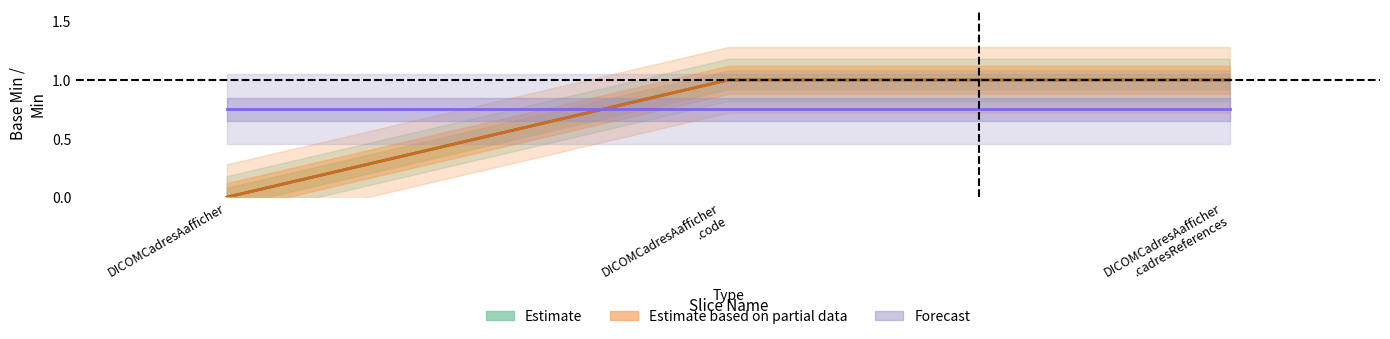

What is the average value of the Base Min series?

1